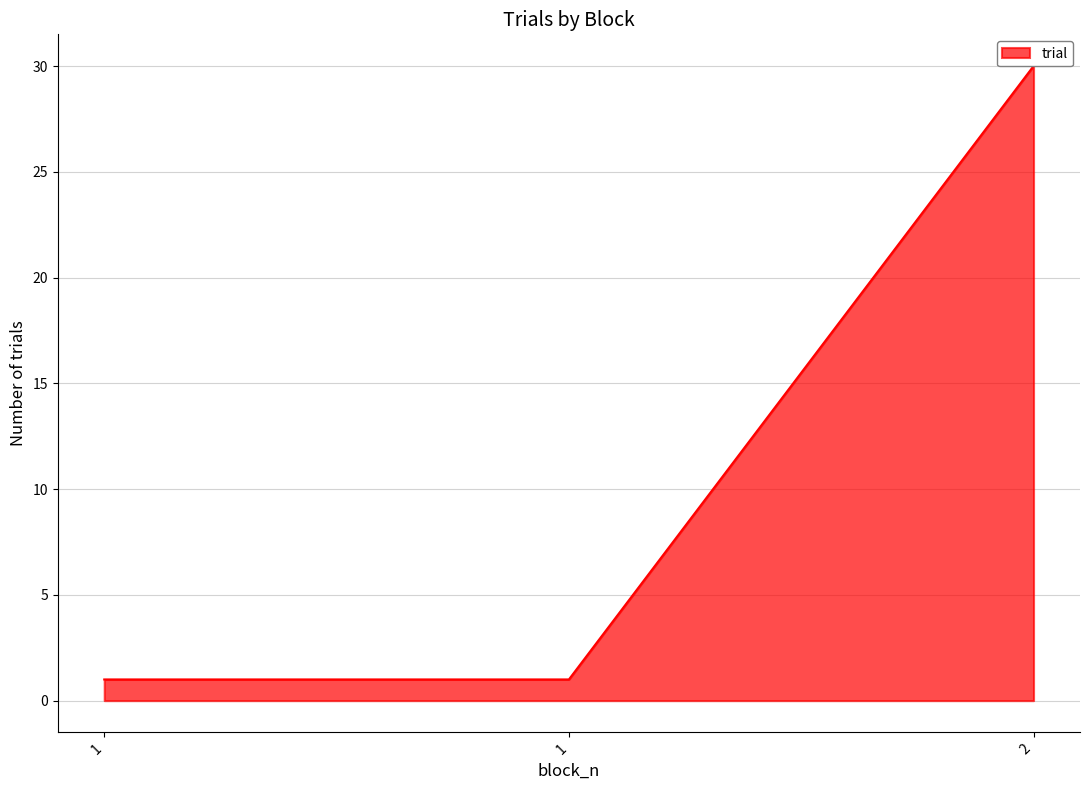

List the labels in order of value, smallest first.

1, 1, 2